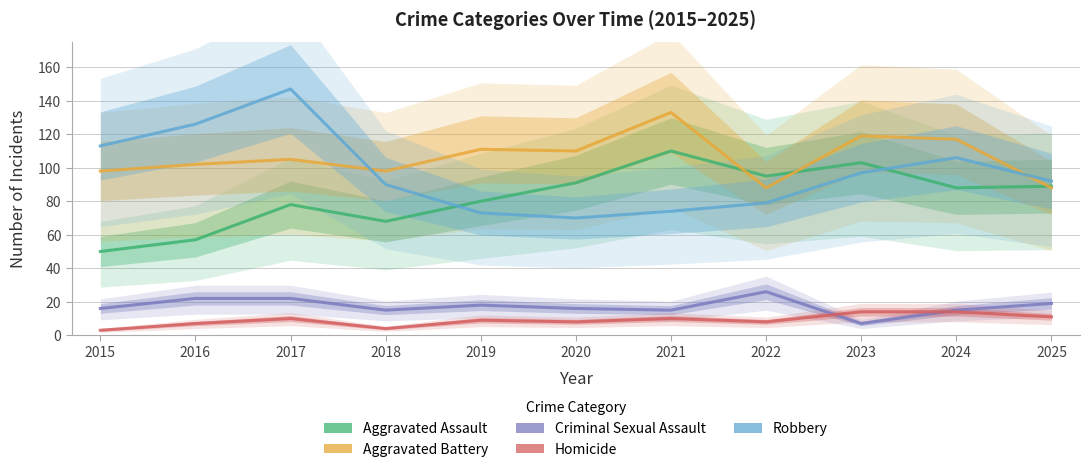

How many series are shown in this chart?

5